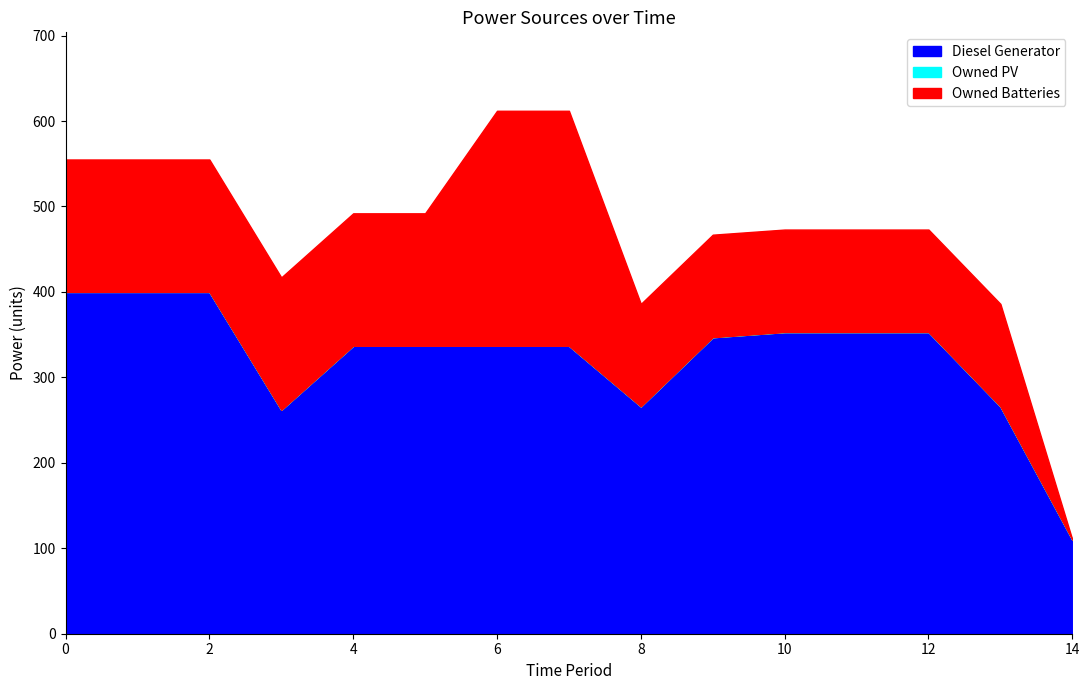

True or false: Owned PV has a value of 0 at 13.

True